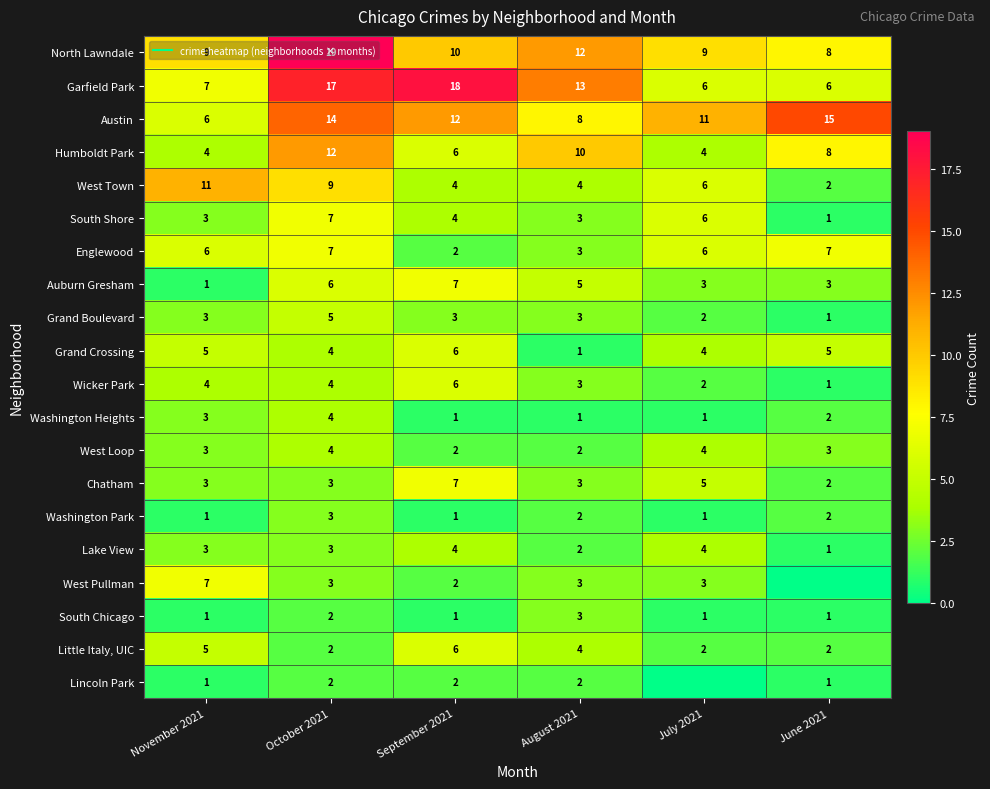

At which label is West Pullman closest to 3?

October 2021